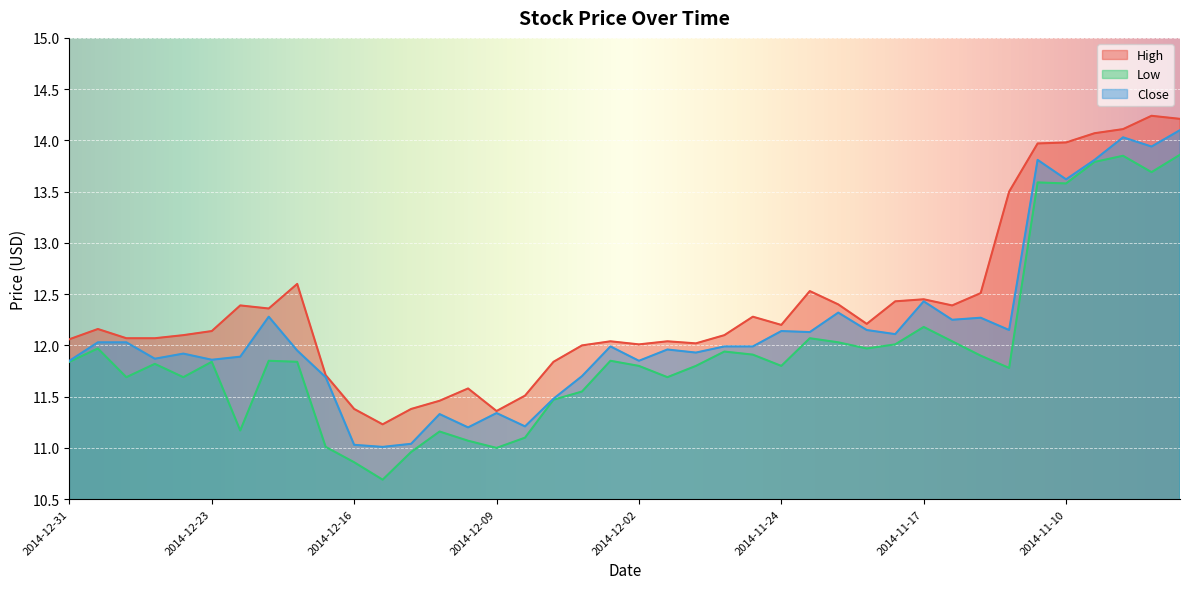

What value does the High series have at 2014-12-02?

12.0